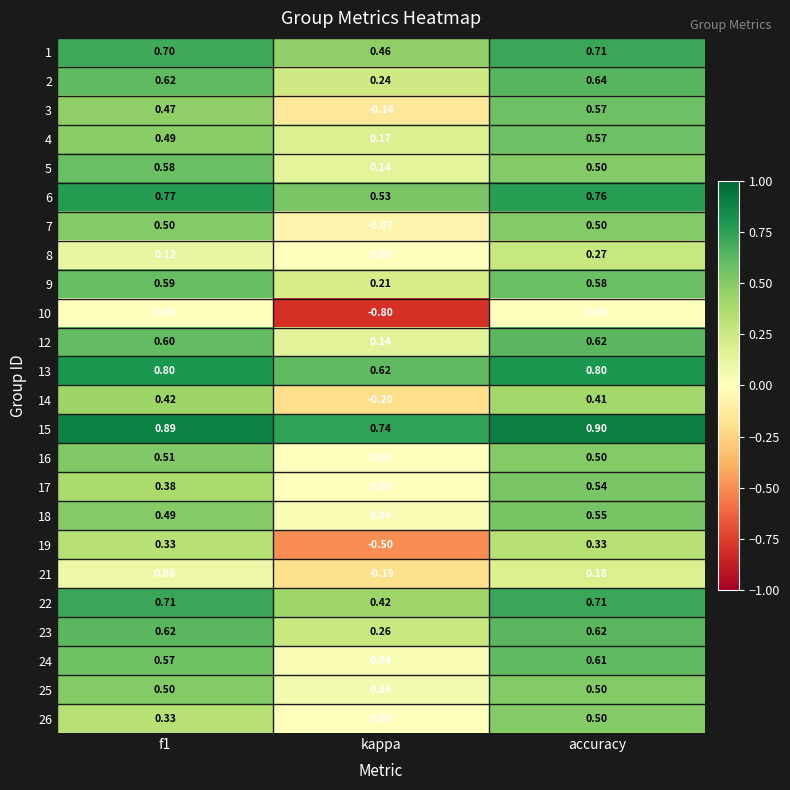

What is the maximum value shown in the chart?

0.9